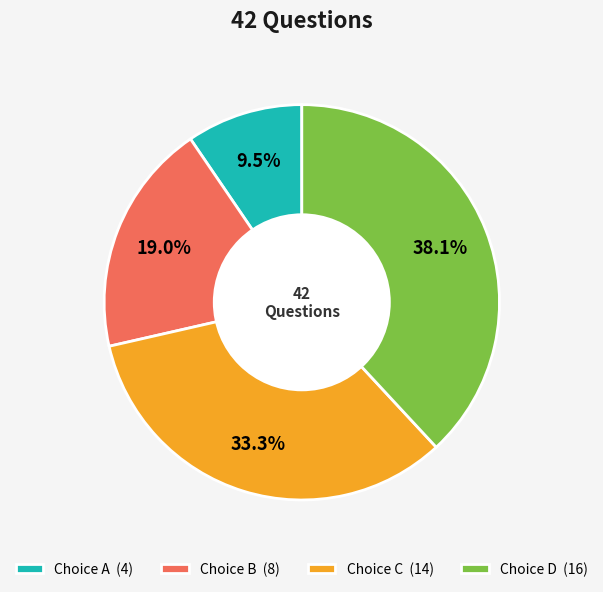

Count the number of slices in the pie.

4